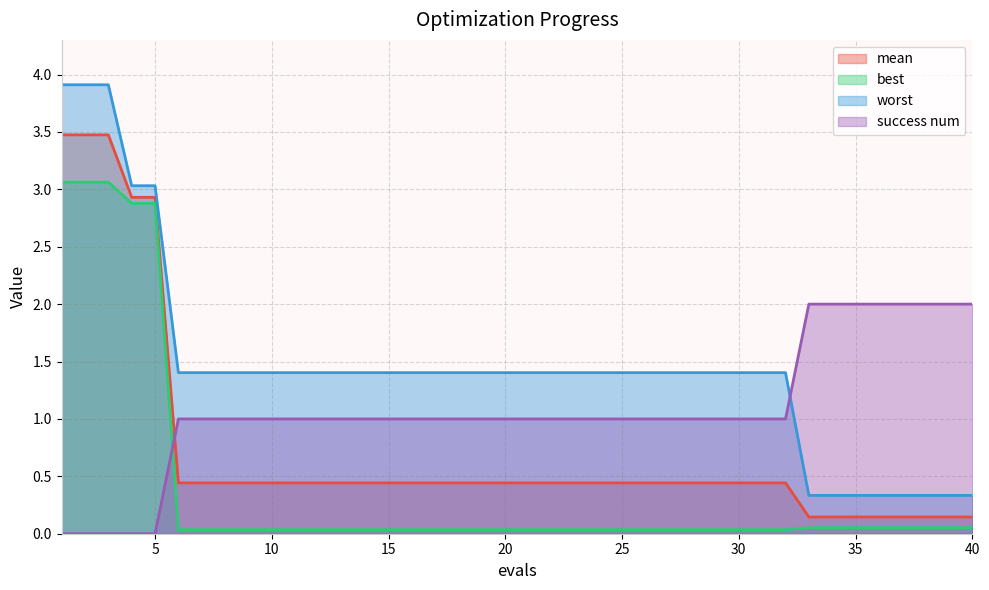

Where do success num and mean first cross each other?

5 and 6